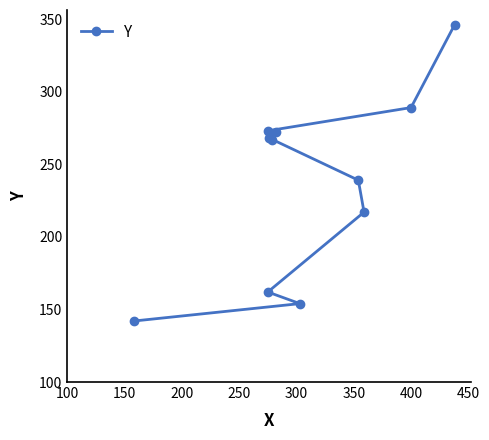

Reading right to left, list all the values displayed in this chart.

346	289	273	272	268	267	239	217	162	154	142